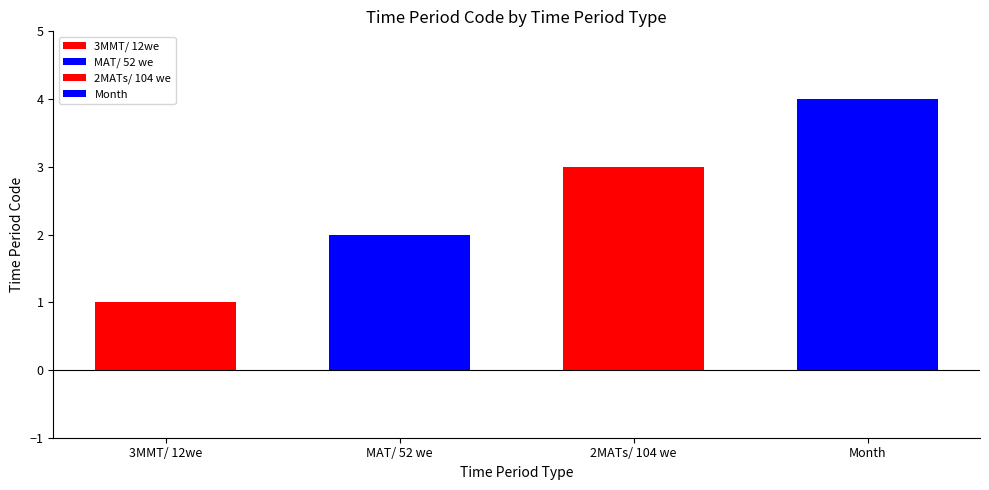

What position from the right is MAT/ 52 we?

3